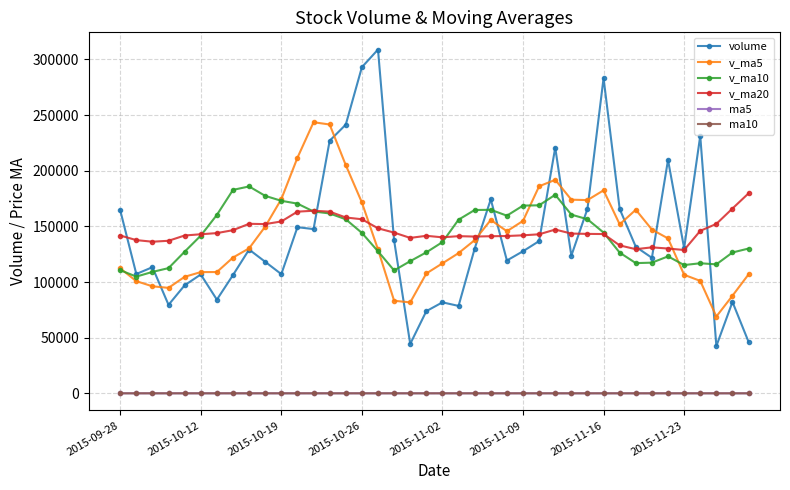

What is the value of the v_ma5 point at the 16th from the left?

171488.6